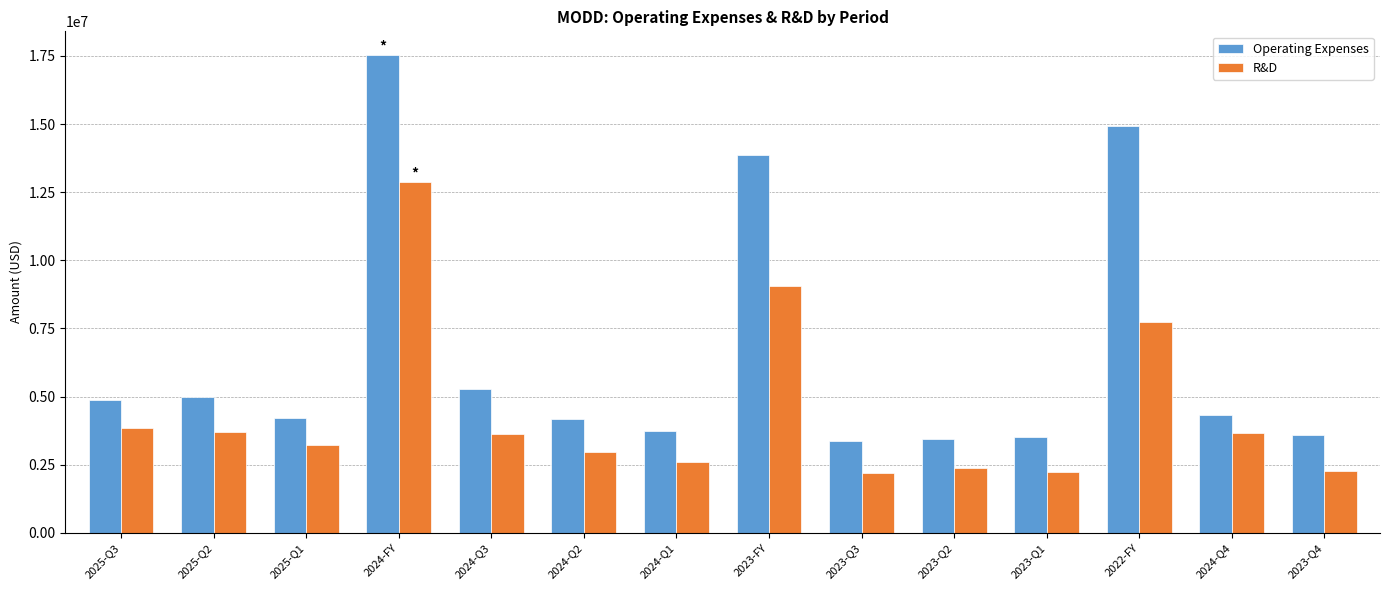

What is the difference between the maximum and minimum values in the Operating Expenses series?

14171103